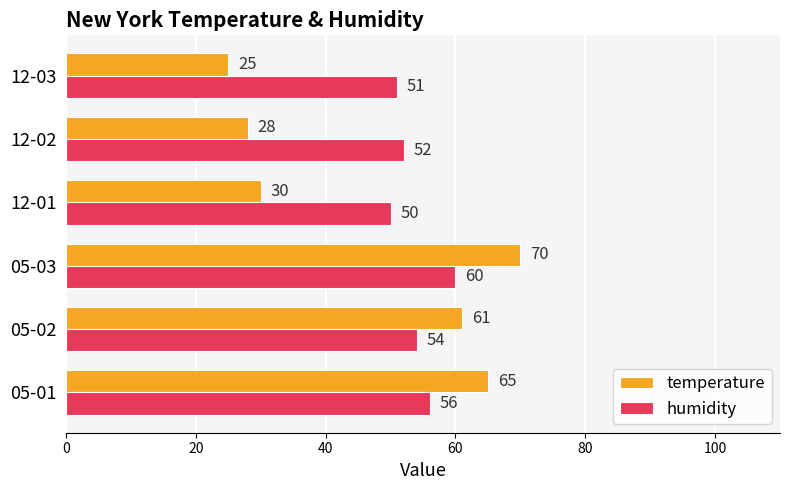

What are all the series names shown in the legend?

temperature, humidity